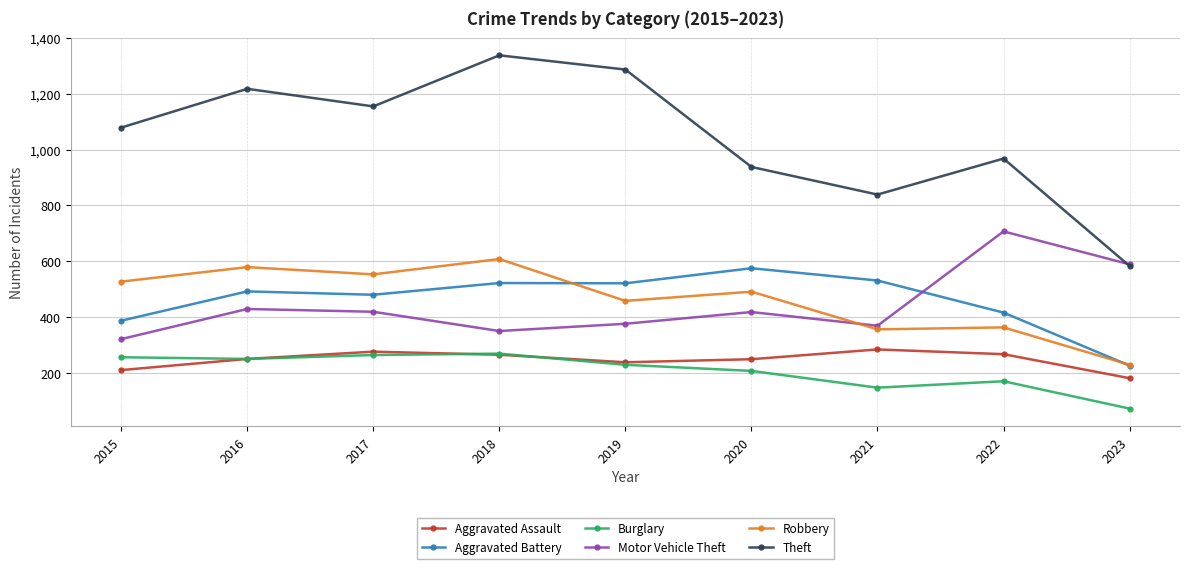

True or false: Robbery has a value of 491 at 2020.

True